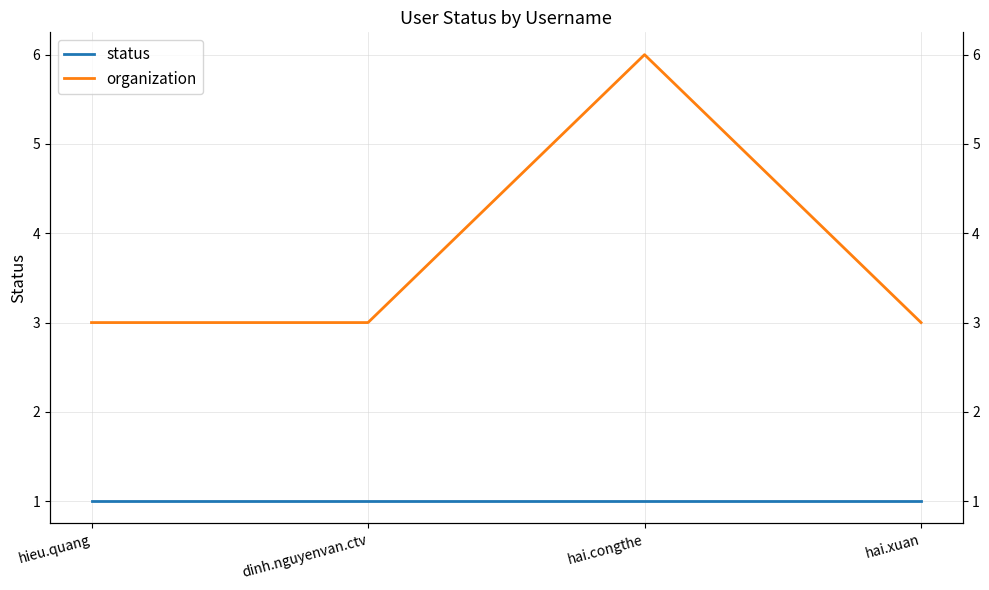

What is the label of the 3rd point from the left?

hai.congthe